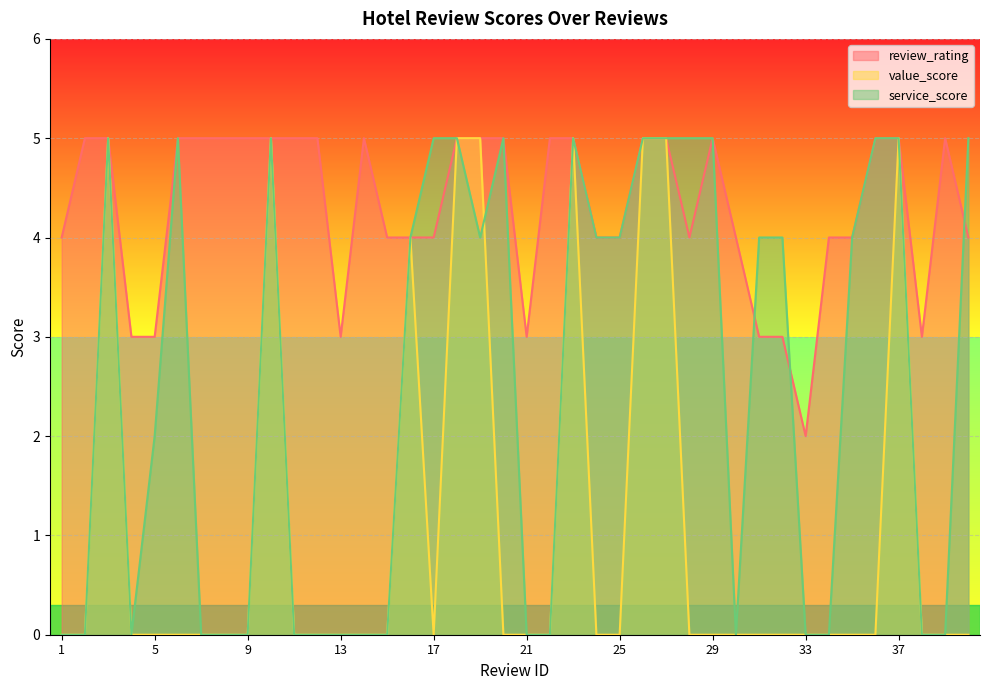

Which series has the widest spread of values?

value_score